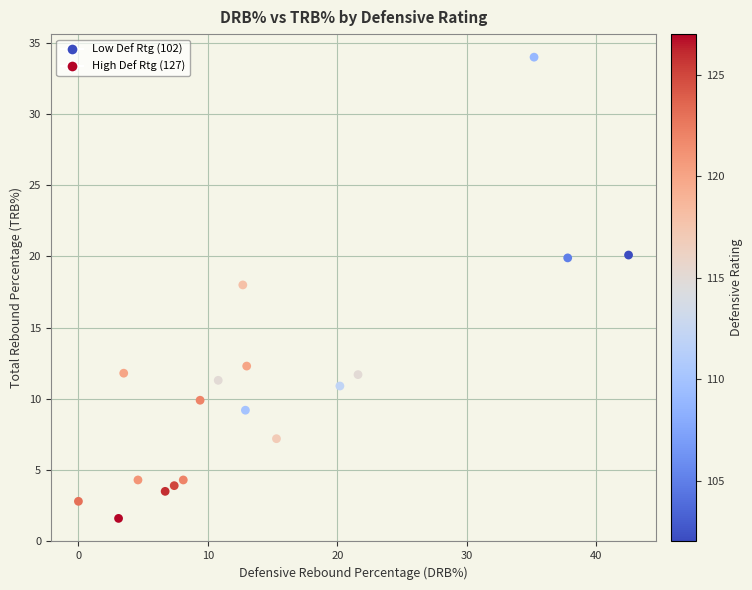

What is the range of Y values (max minus min)?

32.4